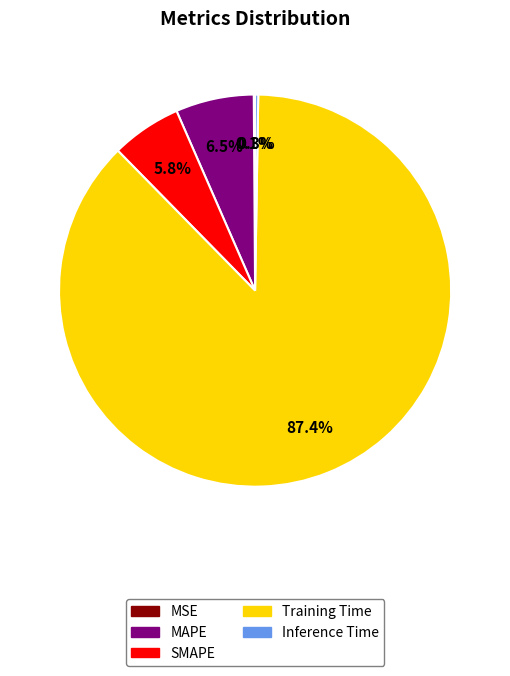

Which slice is the largest?

Training Time